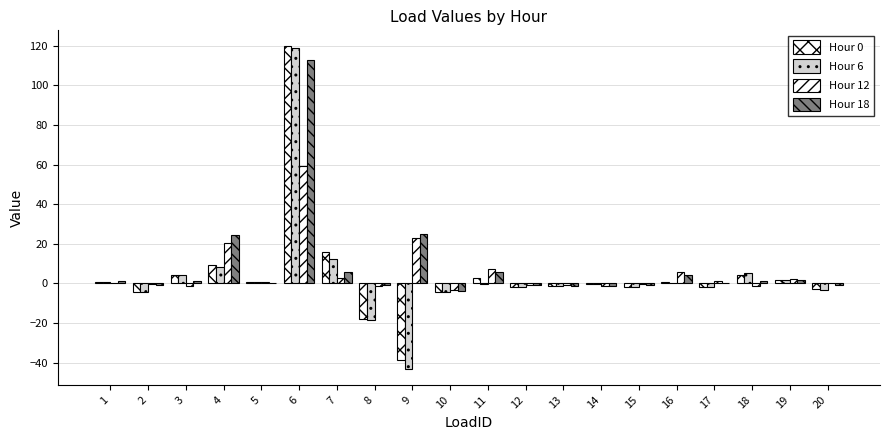

What is the average value of the Hour 18 series?

8.7